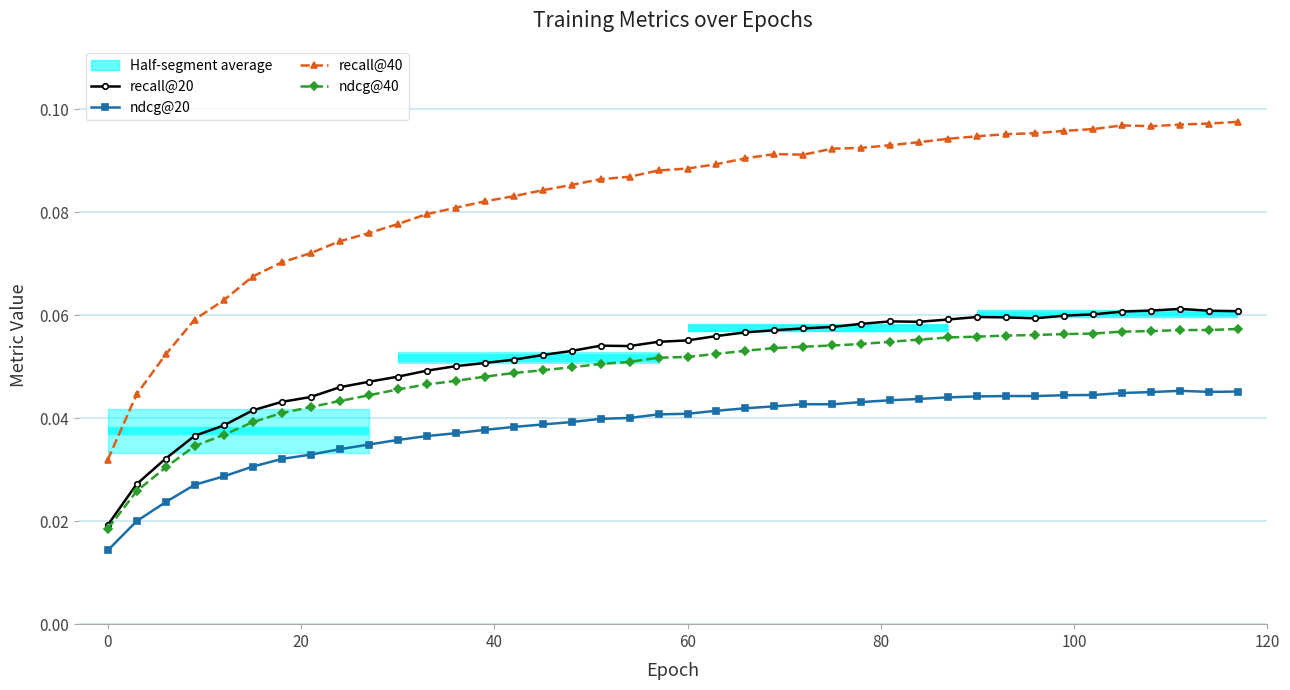

Reading left to right, transcribe all the data shown in this chart.

recall@20: 0.0	0.0	0.0	0.0	0.0	0.0	0.0	0.0	0.0	0.0	0.0	0.0	0.1	0.1	0.1	0.1	0.1	0.1	0.1	0.1	0.1	0.1	0.1	0.1	0.1	0.1	0.1	0.1	0.1	0.1	0.1	0.1	0.1	0.1	0.1	0.1	0.1	0.1	0.1	0.1
ndcg@20: 0.0	0.0	0.0	0.0	0.0	0.0	0.0	0.0	0.0	0.0	0.0	0.0	0.0	0.0	0.0	0.0	0.0	0.0	0.0	0.0	0.0	0.0	0.0	0.0	0.0	0.0	0.0	0.0	0.0	0.0	0.0	0.0	0.0	0.0	0.0	0.0	0.0	0.0	0.0	0.0
recall@40: 0.0	0.0	0.1	0.1	0.1	0.1	0.1	0.1	0.1	0.1	0.1	0.1	0.1	0.1	0.1	0.1	0.1	0.1	0.1	0.1	0.1	0.1	0.1	0.1	0.1	0.1	0.1	0.1	0.1	0.1	0.1	0.1	0.1	0.1	0.1	0.1	0.1	0.1	0.1	0.1
ndcg@40: 0.0	0.0	0.0	0.0	0.0	0.0	0.0	0.0	0.0	0.0	0.0	0.0	0.0	0.0	0.0	0.0	0.0	0.1	0.1	0.1	0.1	0.1	0.1	0.1	0.1	0.1	0.1	0.1	0.1	0.1	0.1	0.1	0.1	0.1	0.1	0.1	0.1	0.1	0.1	0.1